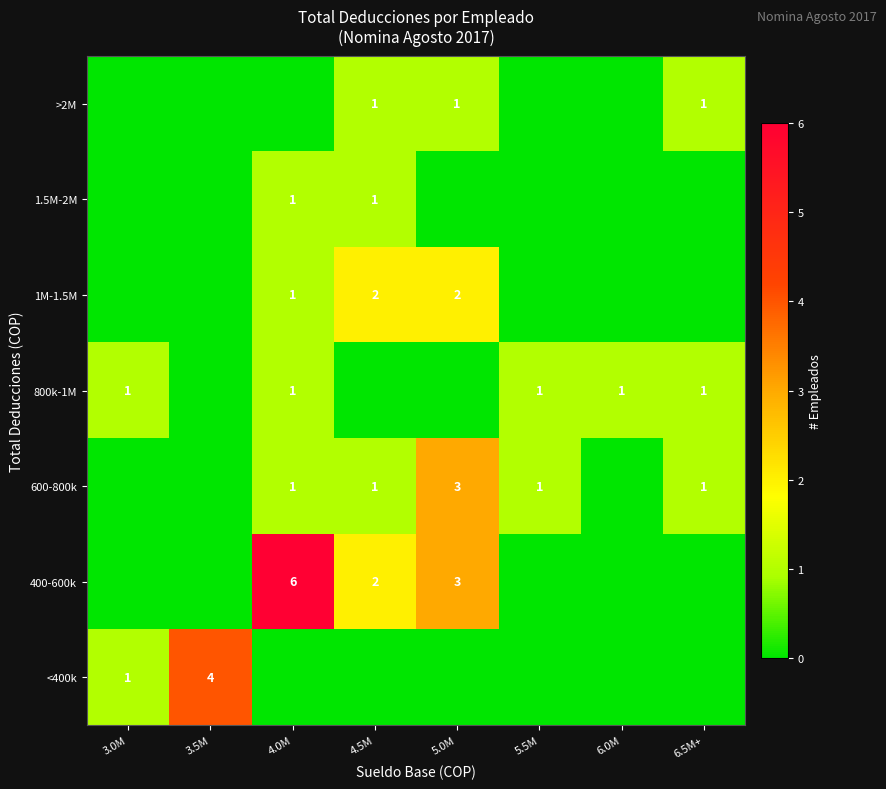

At which label does <400k reach its peak?

3.5M